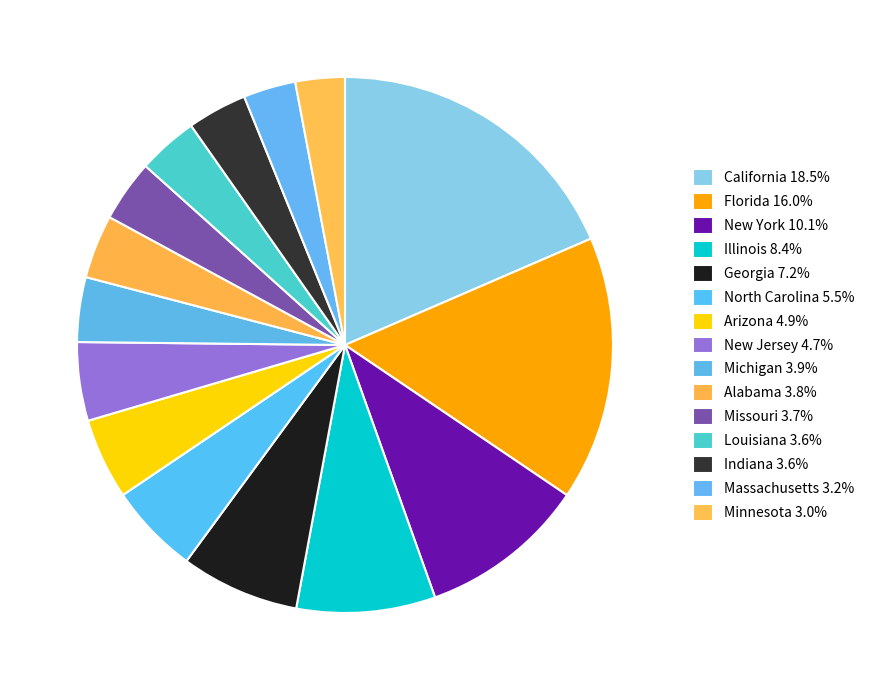

What is the largest slice in the pie chart?

California